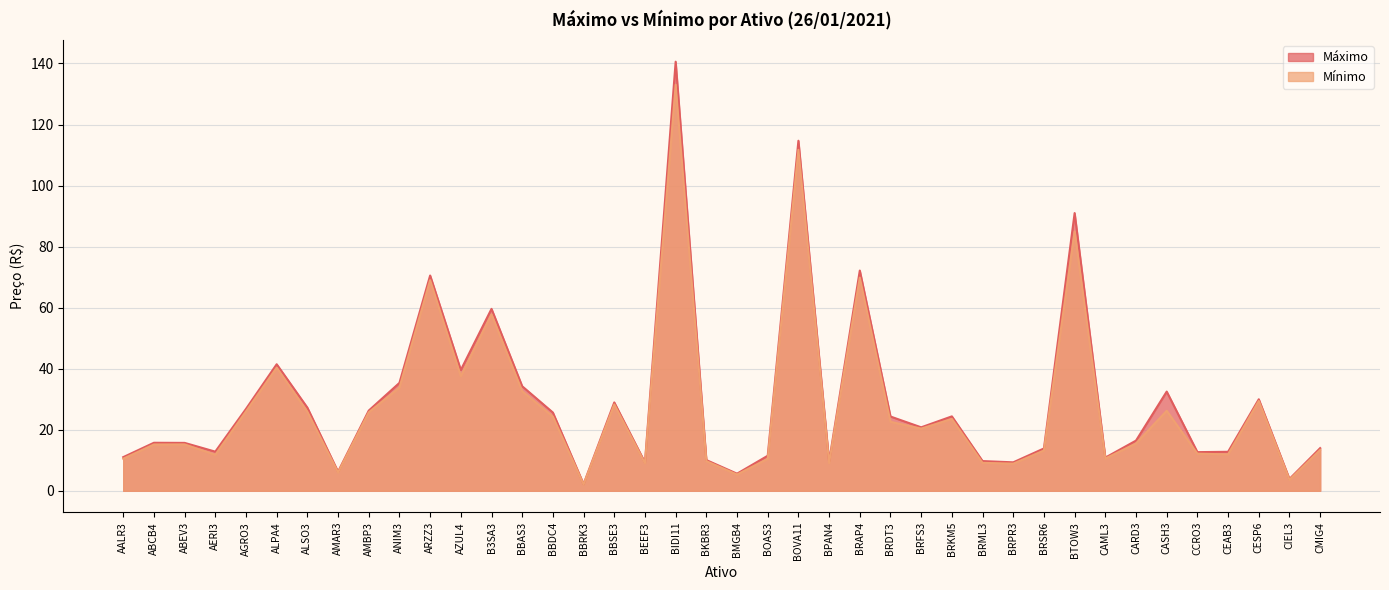

Is it true that Máximo equals 5.6 at BMGB4?

True